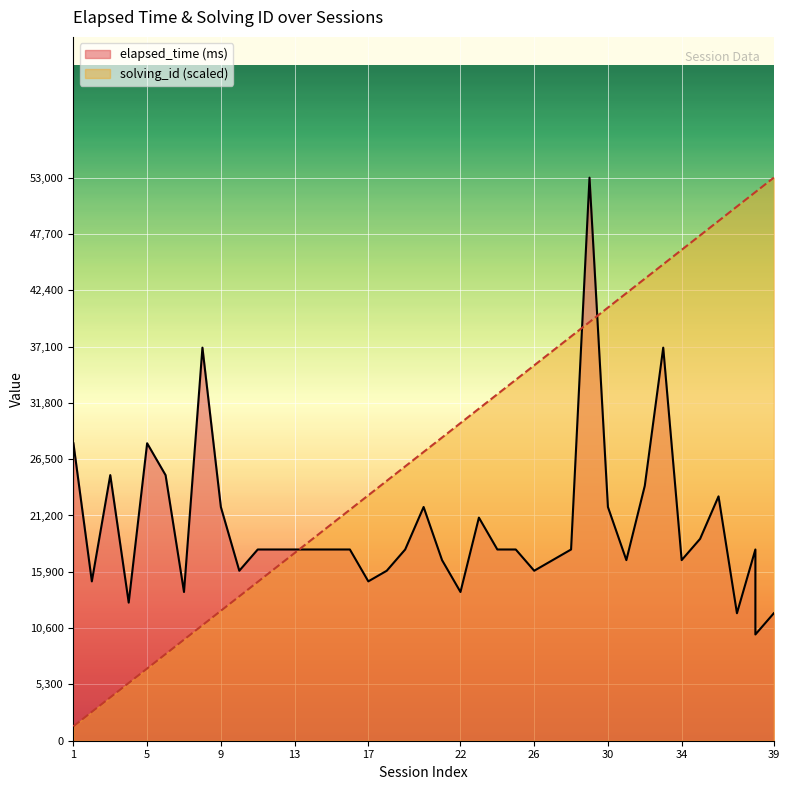

What are all the series names shown in the legend?

elapsed_time (ms), solving_id